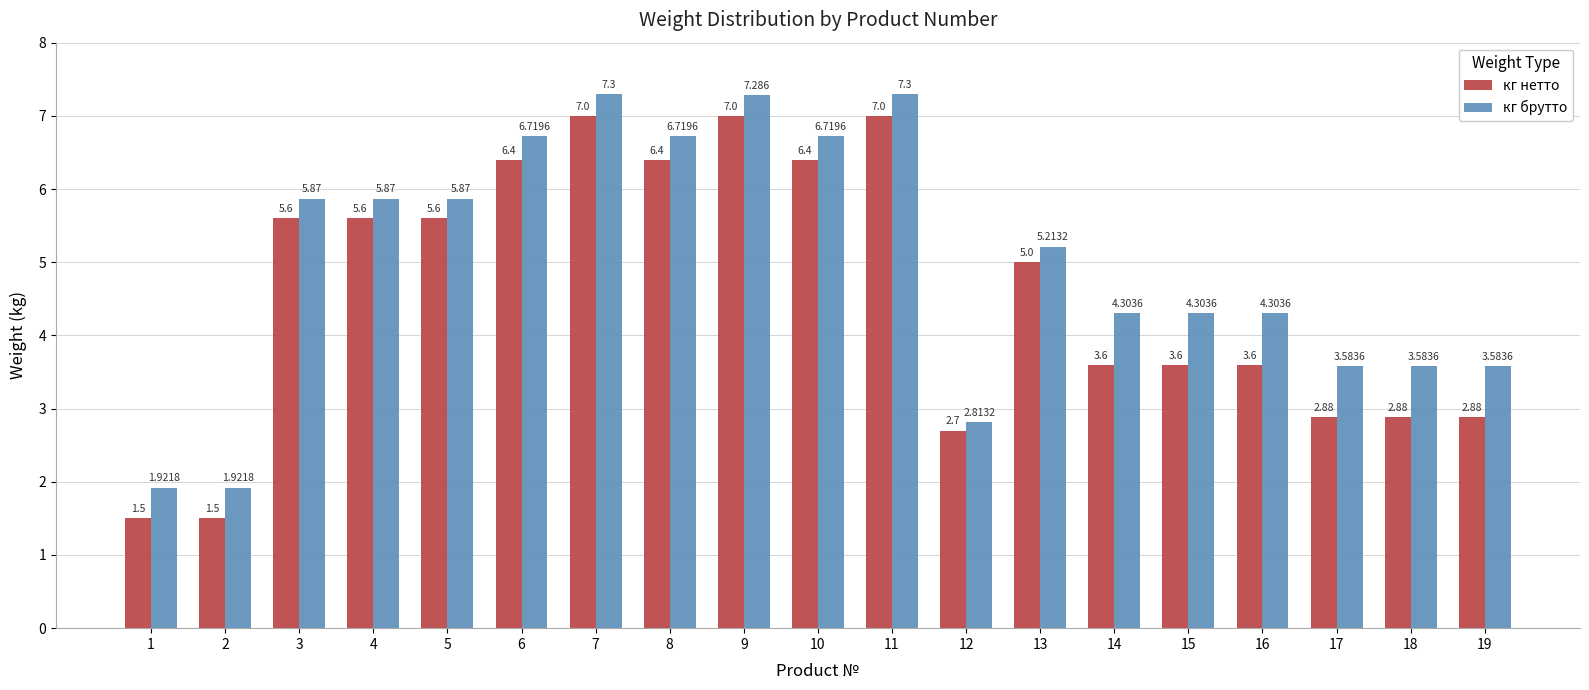

Which series has the largest total across all categories?

кг брутто